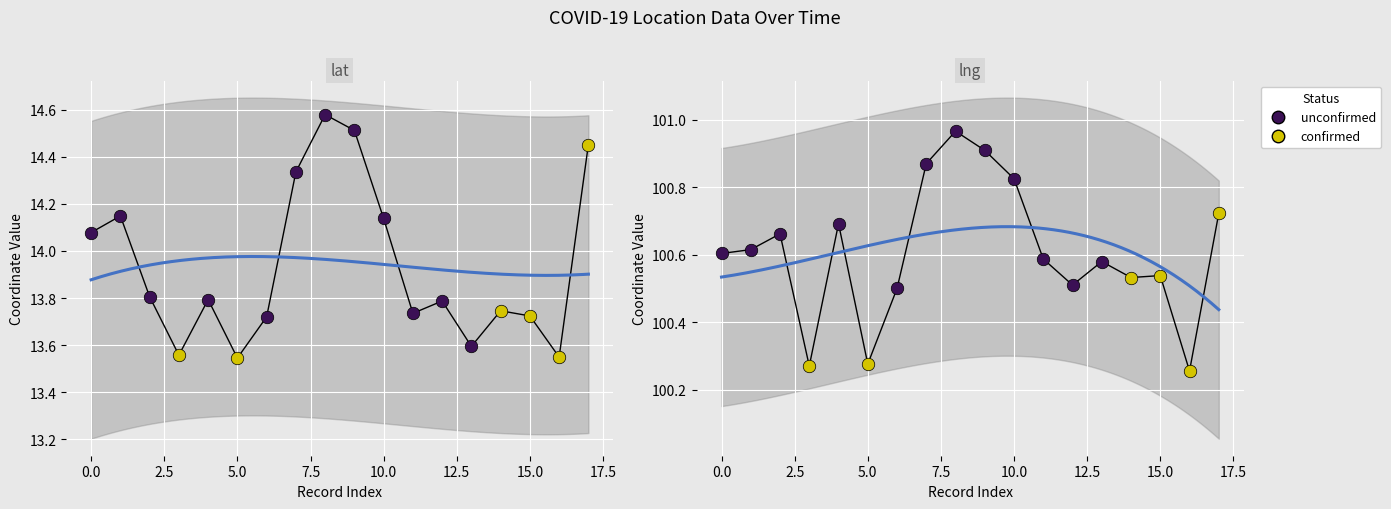

How many lines are shown in the chart?

2